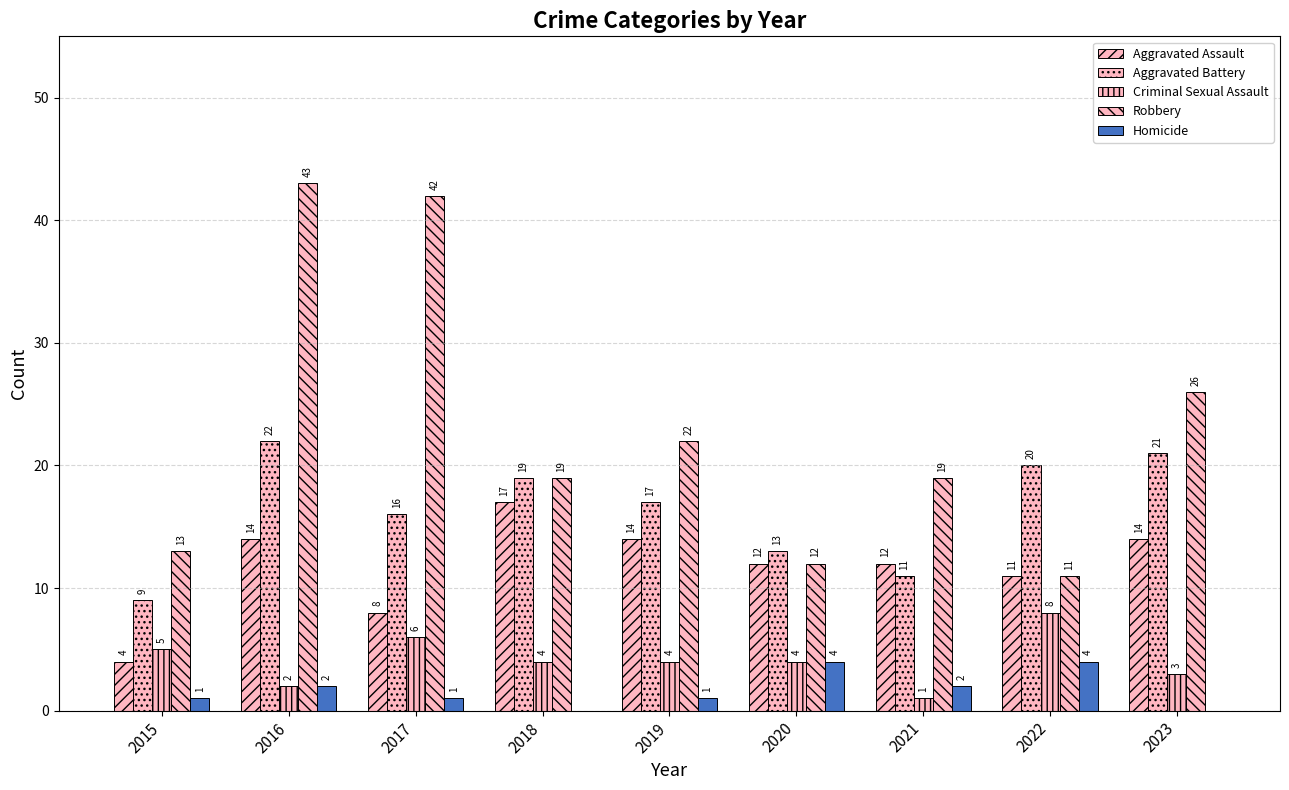

Which category has the lowest value in the Robbery series?

2022